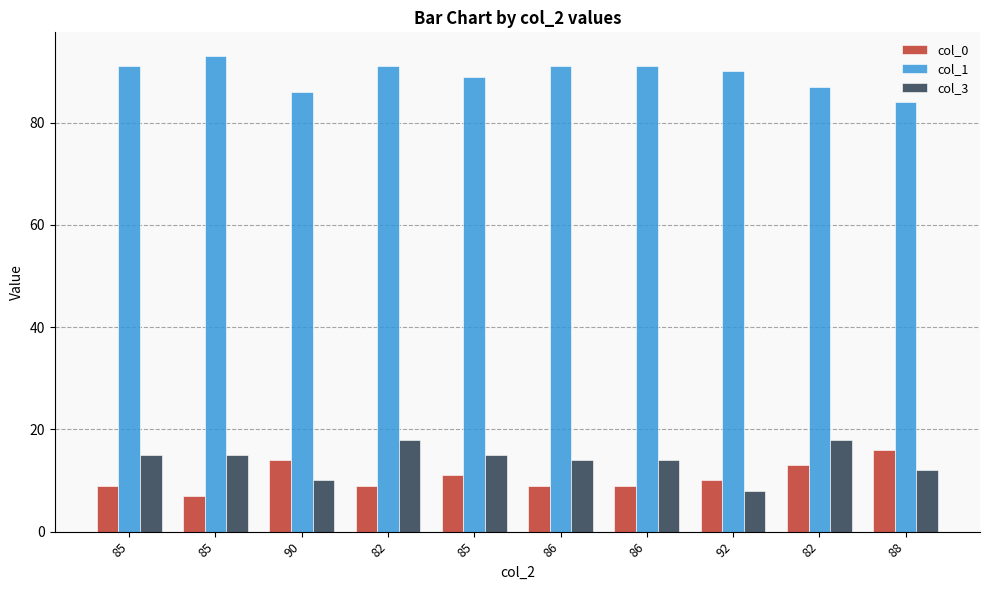

What are all the series names shown in the legend?

col_0, col_1, col_3